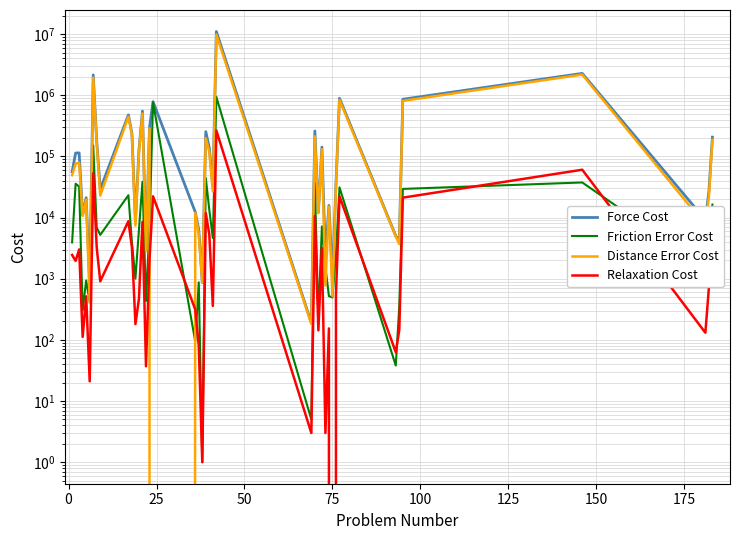

What are all the series names shown in the legend?

Force Cost, Friction Error Cost, Distance Error Cost, Relaxation Cost